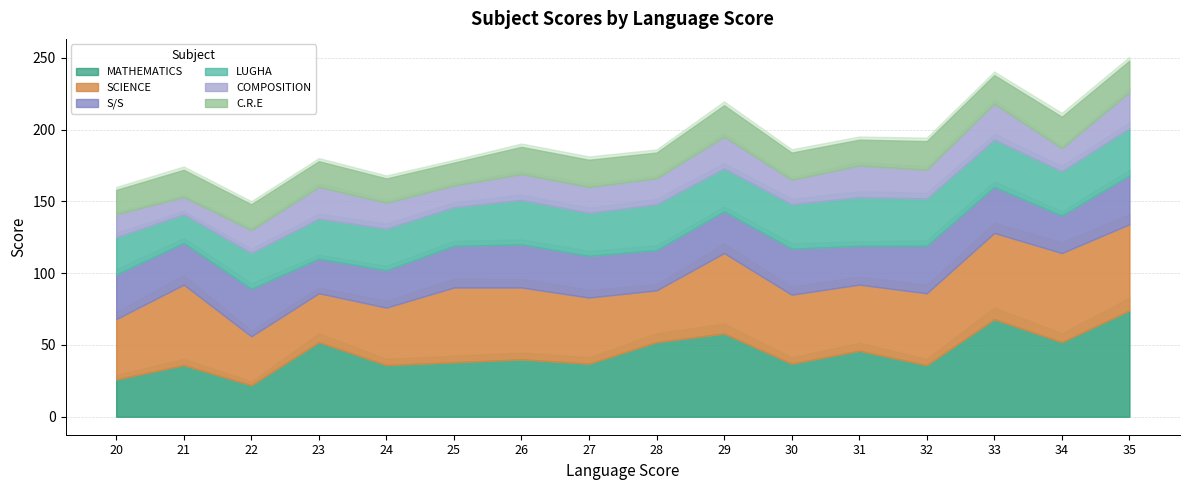

How many lines are shown in the chart?

6